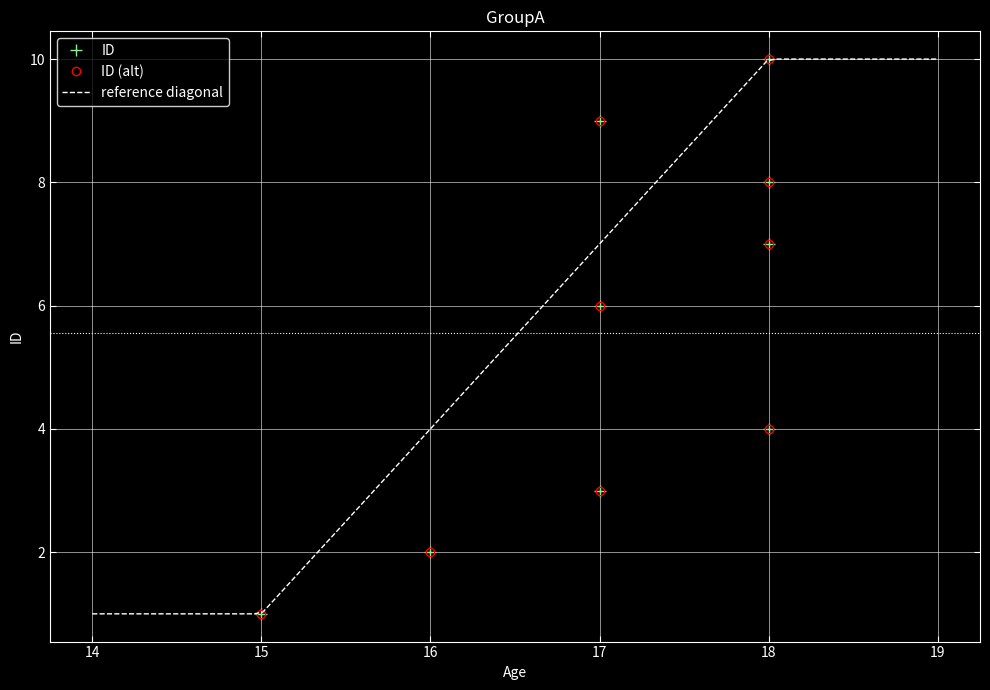

What is the smallest value displayed?

1